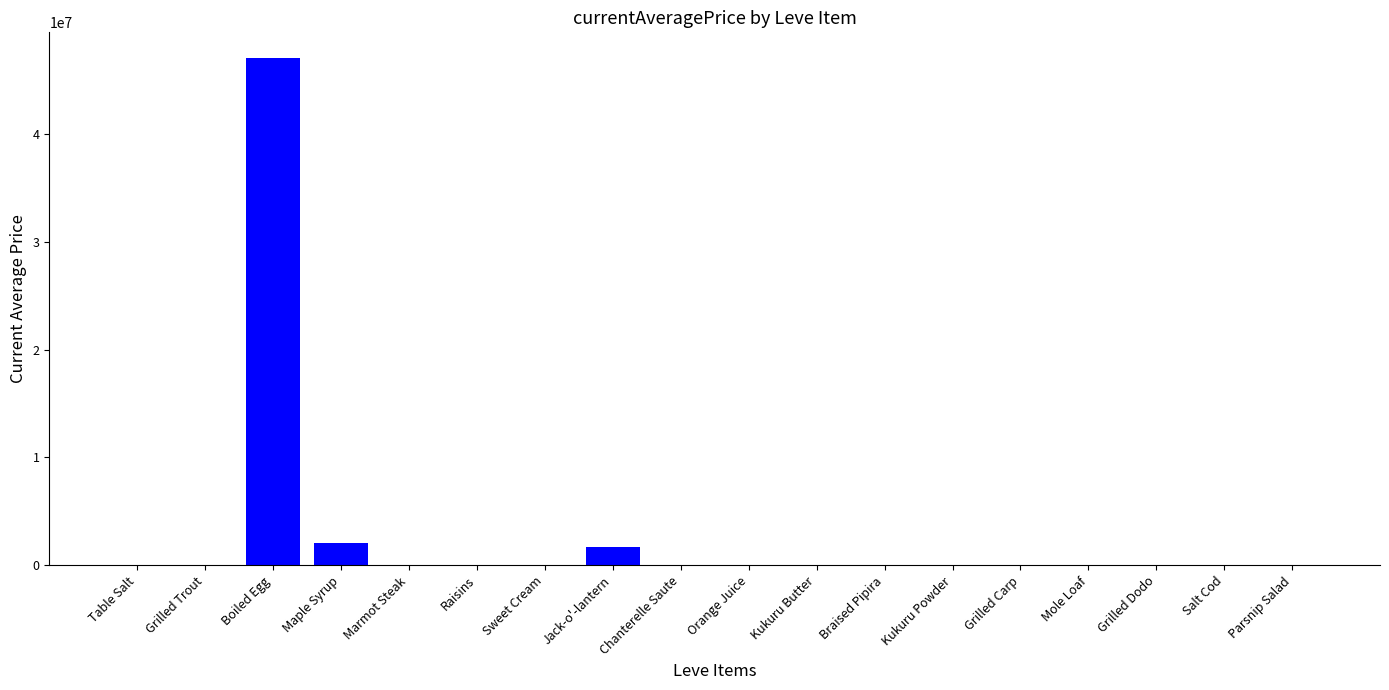

The value at Kukuru Powder is 172.9. True or false?

True